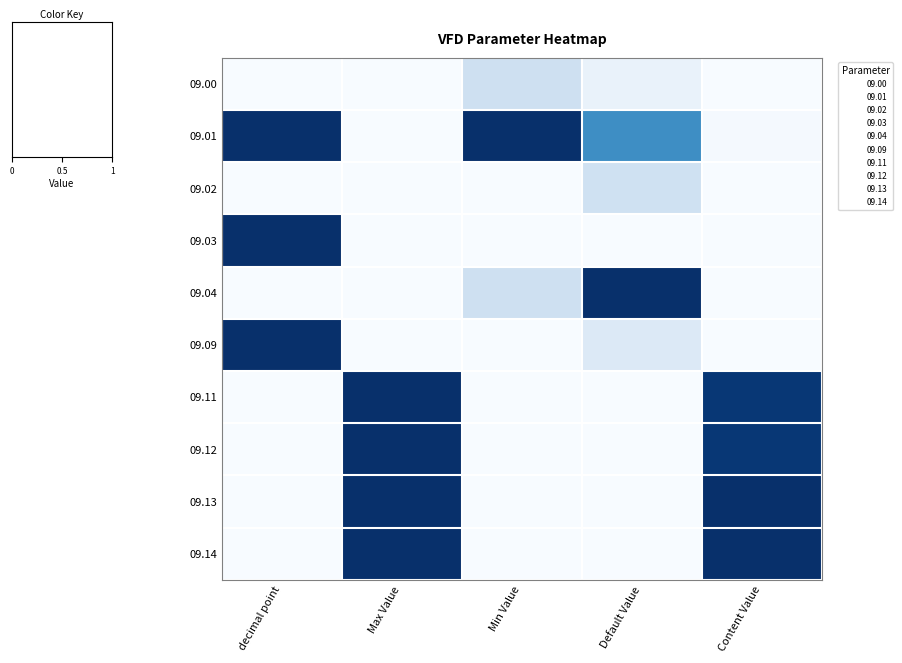

What is the spread (max minus min) of values at decimal point?

1.0